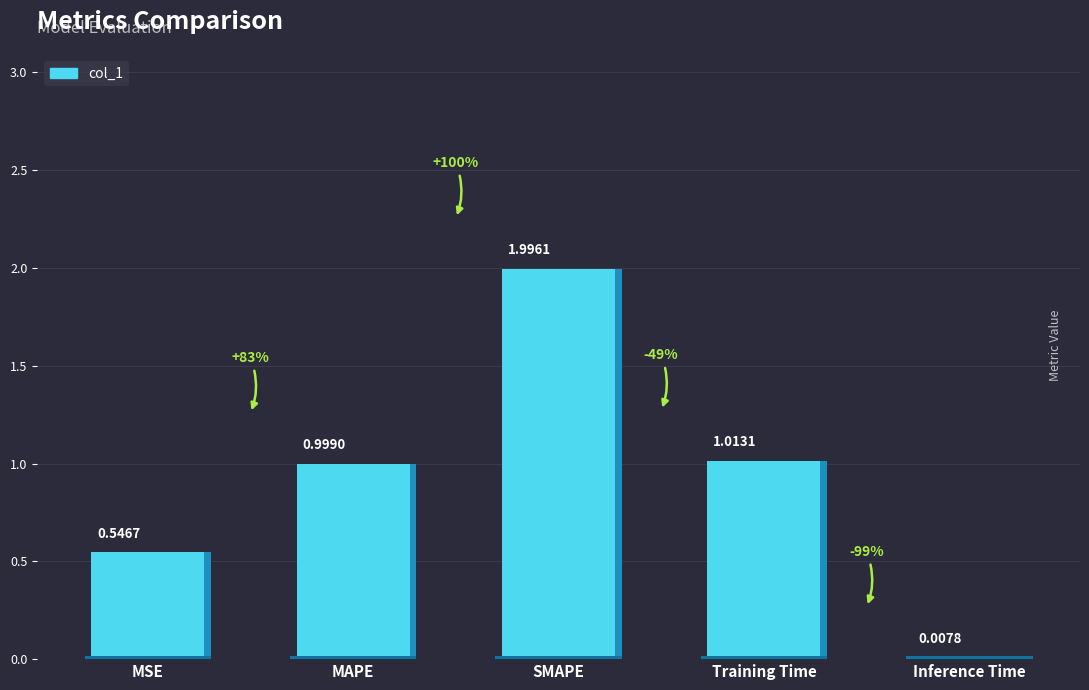

What position from the right is MAPE?

4